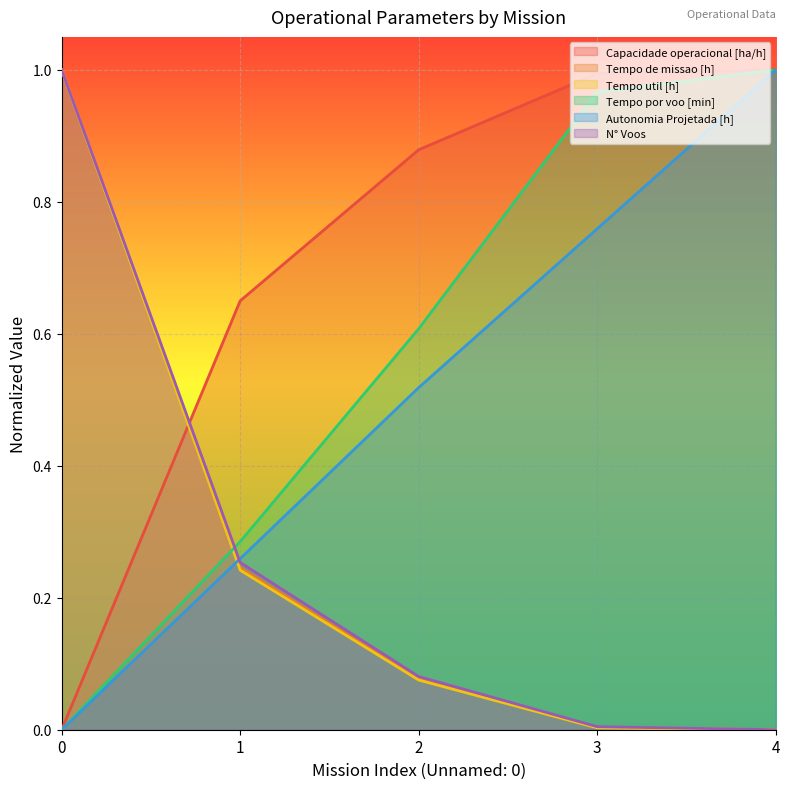

Does the chart display data point markers on the line(s)?

No